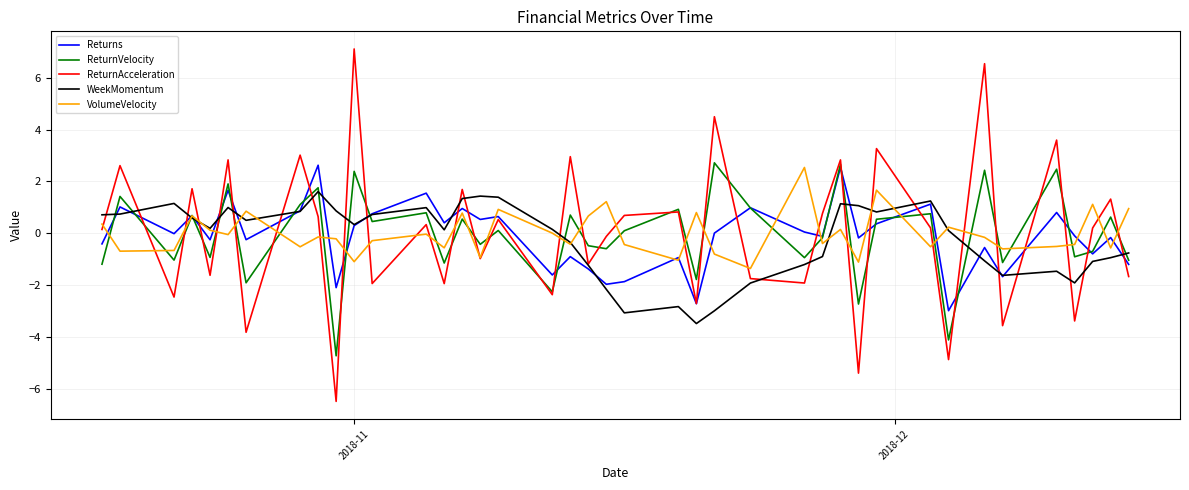

What is the smallest value displayed?

-6.5